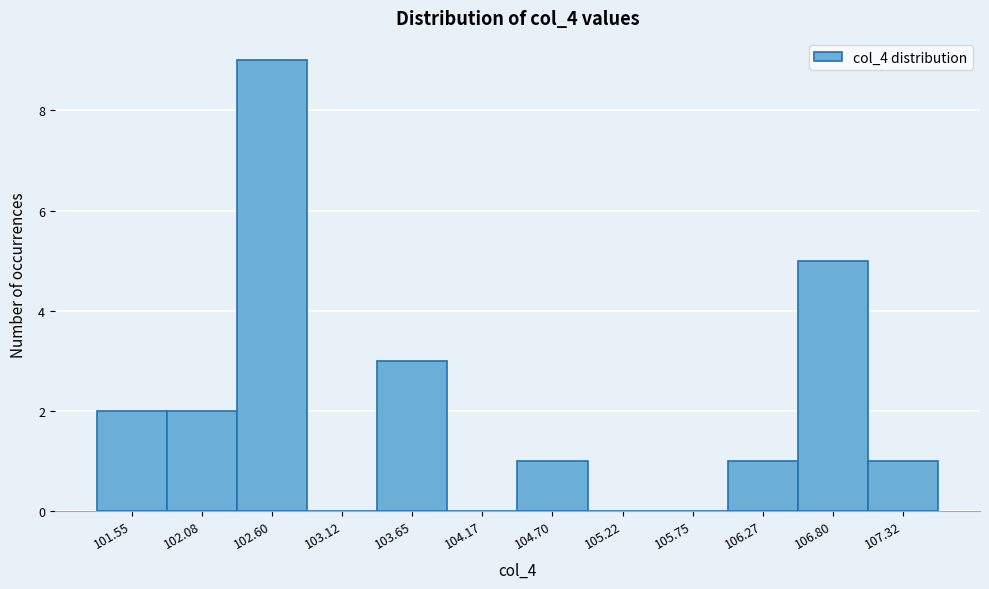

Reading left to right, transcribe all the data shown in this chart.

101.55=2	102.08=2	102.60=9	103.12=0	103.65=3	104.17=0	104.70=1	105.22=0	105.75=0	106.27=1	106.80=5	107.32=1